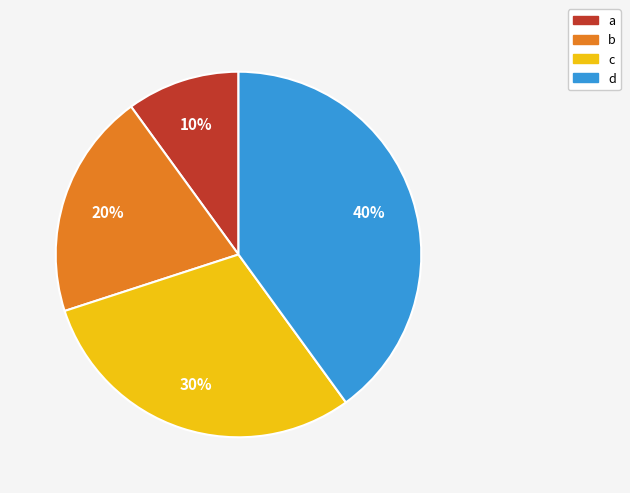

Which category has the biggest portion of the pie?

d